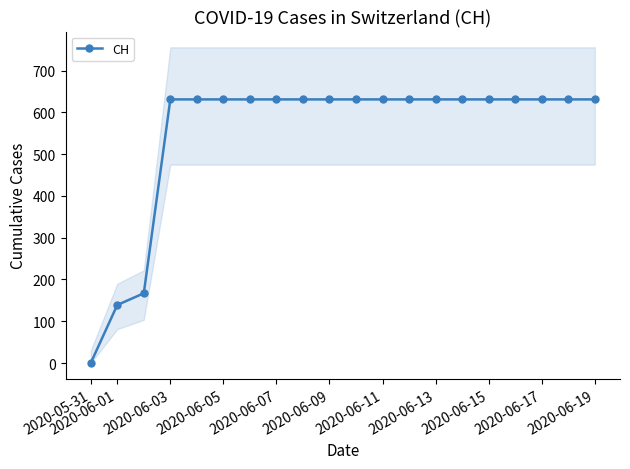

Which category has the lowest value in the CH series?

2020-05-31